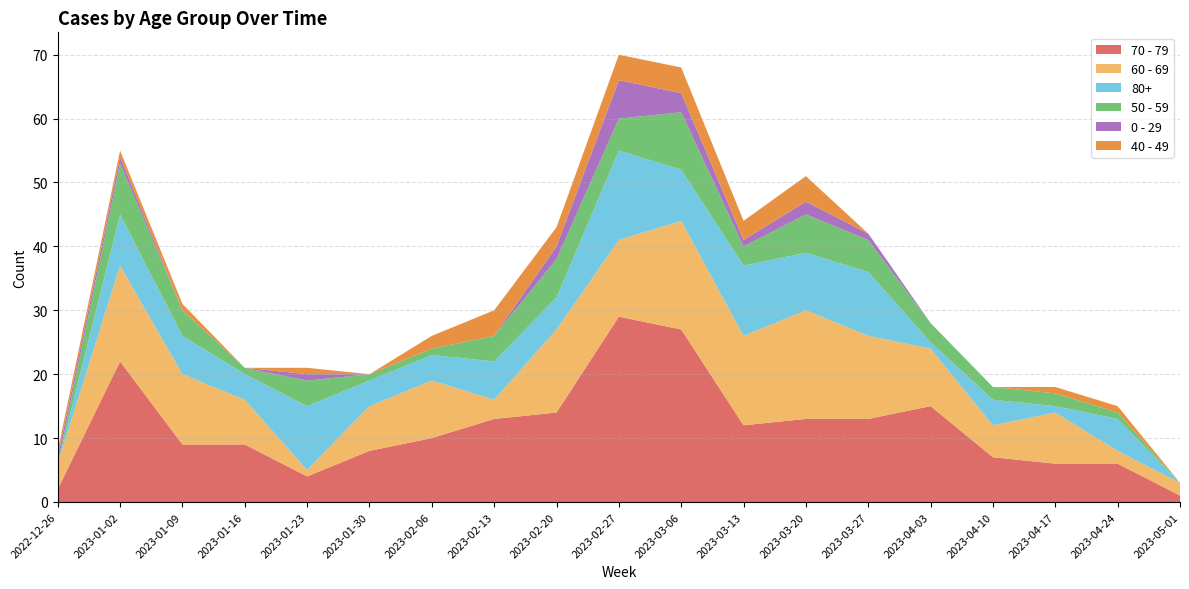

Reading left to right, what are all the values shown in this chart?

70 - 79: 2	22	9	9	4	8	10	13	14	29	27	12	13	13	15	7	6	6	1
60 - 69: 4	15	11	7	1	7	9	3	13	12	17	14	17	13	9	5	8	2	2
80+: 0	8	6	4	10	4	4	6	5	14	8	11	9	10	1	4	1	5	0
50 - 59: 0	8	4	1	4	1	1	4	6	5	9	3	6	5	3	2	2	1	0
0 - 29: 1	1	0	0	1	0	0	0	2	6	3	1	2	1	0	0	0	0	0
40 - 49: 1	1	1	0	1	0	2	4	3	4	4	3	4	0	0	0	1	1	0